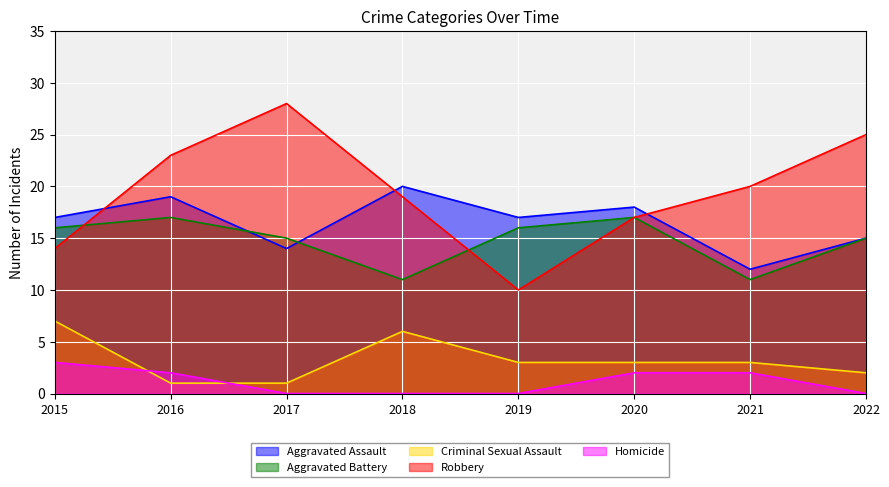

Is it true that Homicide equals 2 at 2021?

True